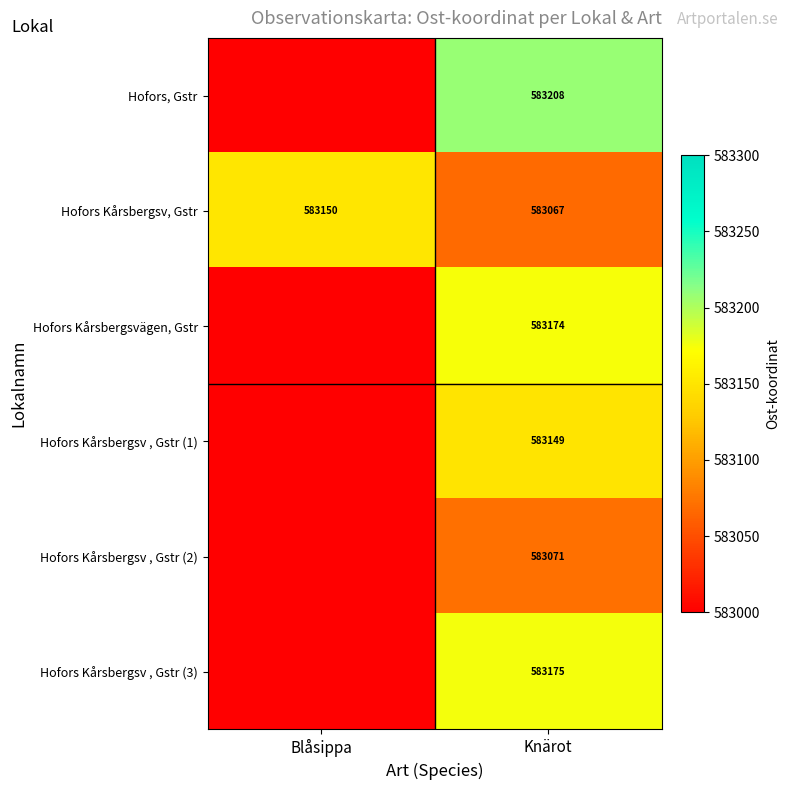

What value does the Hofors Kårsbergsv, Gstr series have at Knärot, to the nearest 10?

583070